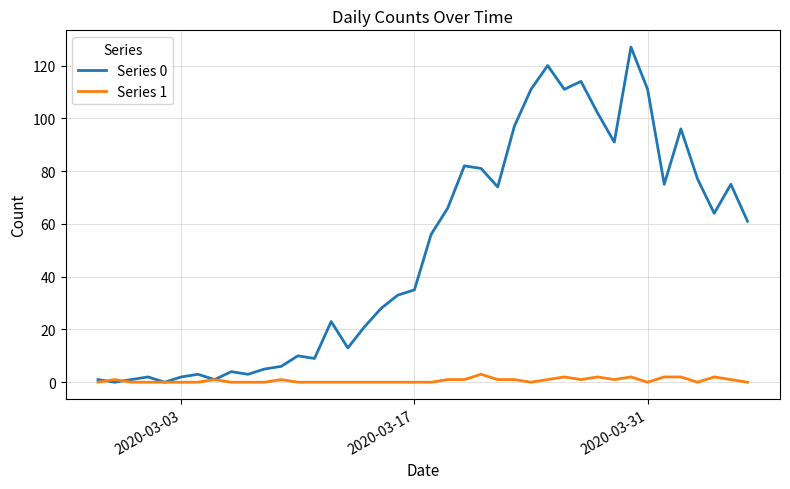

Which series has the largest total across all categories?

Series 0